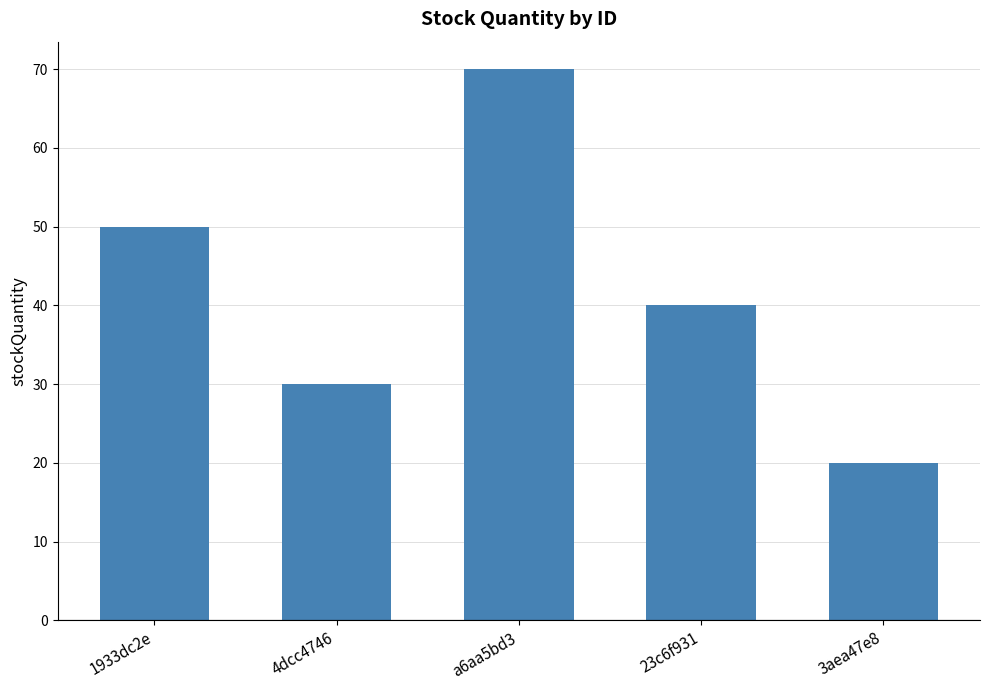

At which category does the chart reach its minimum across all series?

3aea47e8